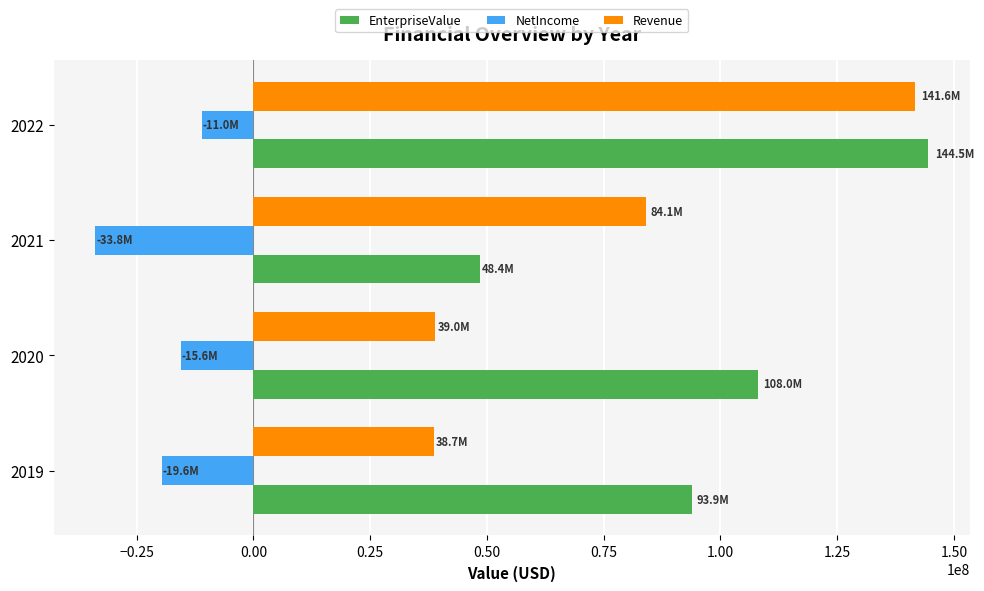

Read the Revenue value at 2020.

38984000.0